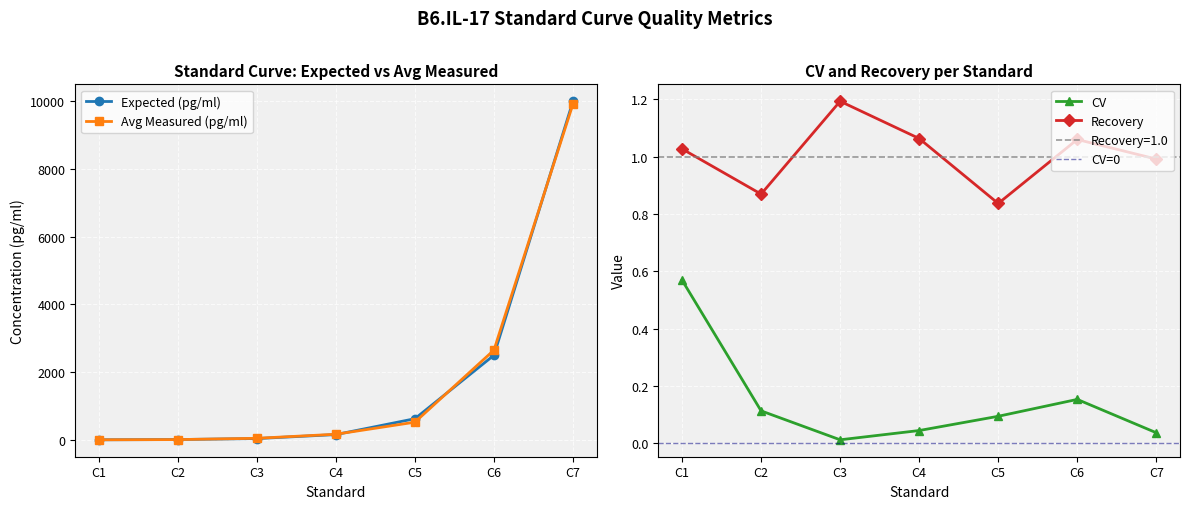

Where is Expected (pg/ml) nearest to the value 5001?

C6